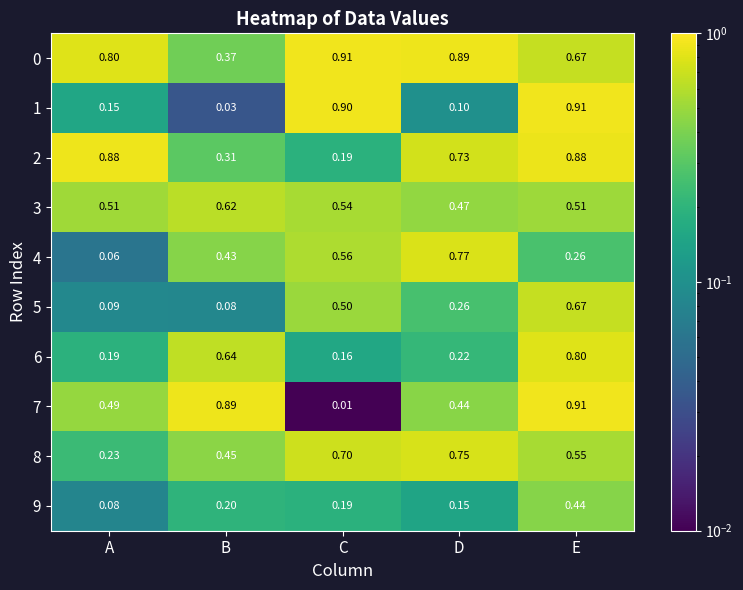

How many series are shown in this chart?

10